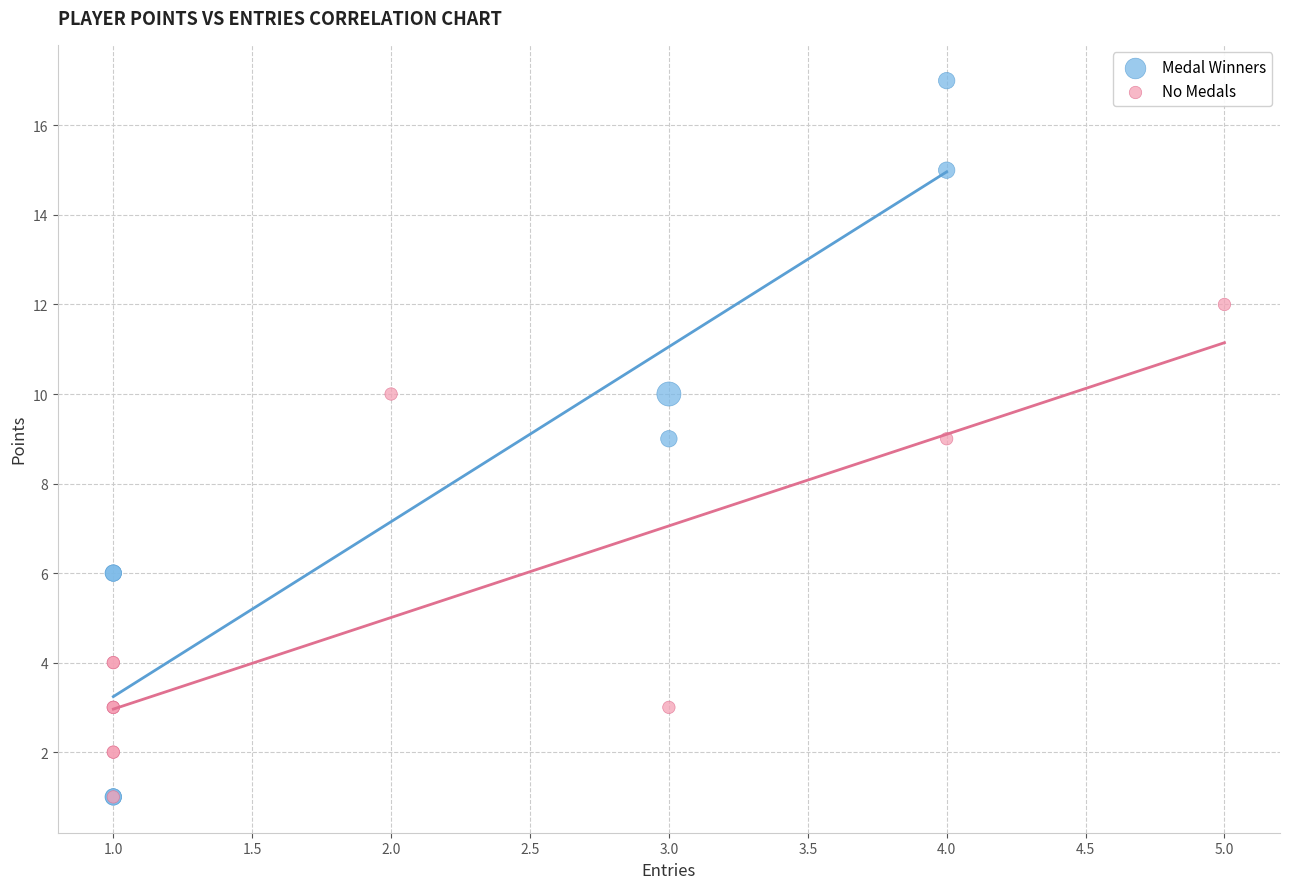

Which series reaches the maximum Y coordinate?

Medal Winners